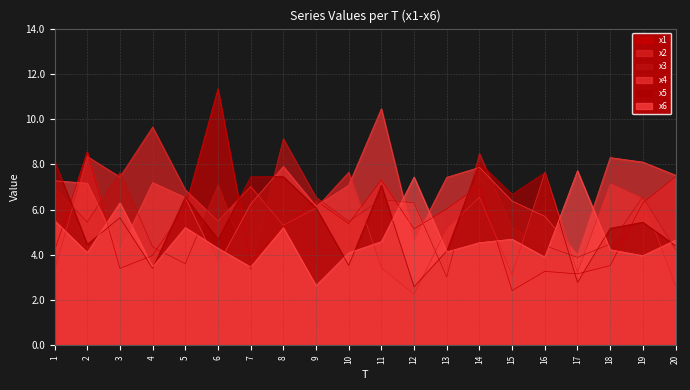

True or false: x5 and x3 intersect in this chart.

True